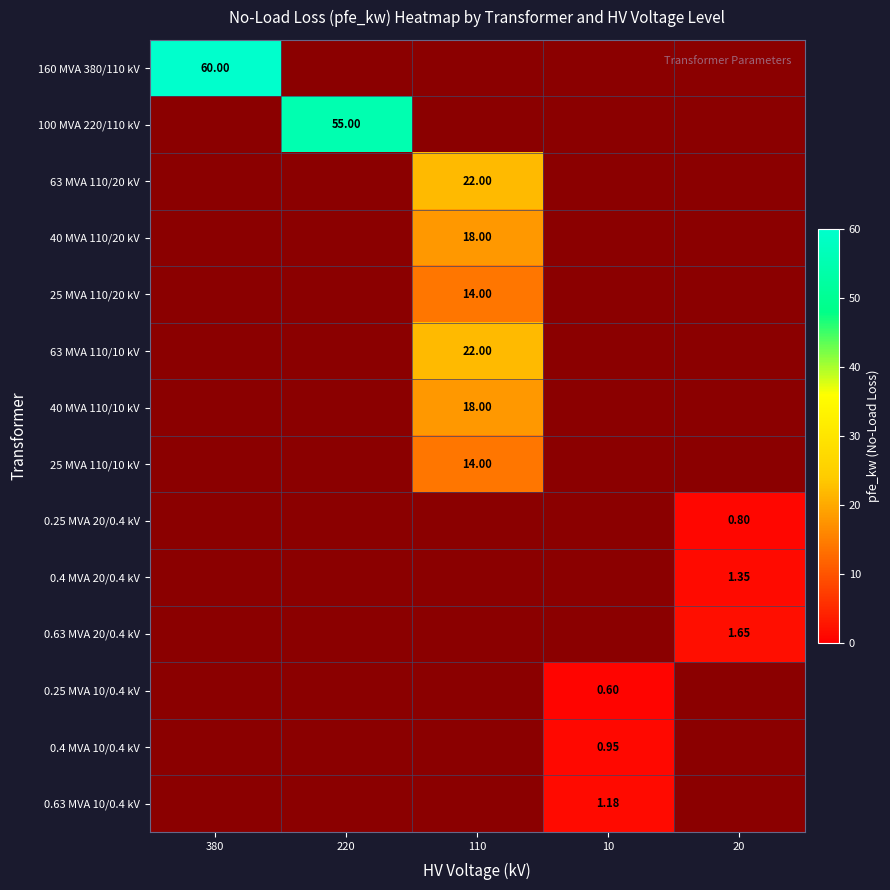

How many data points in 0.4 MVA 10/0.4 kV are above 0?

1